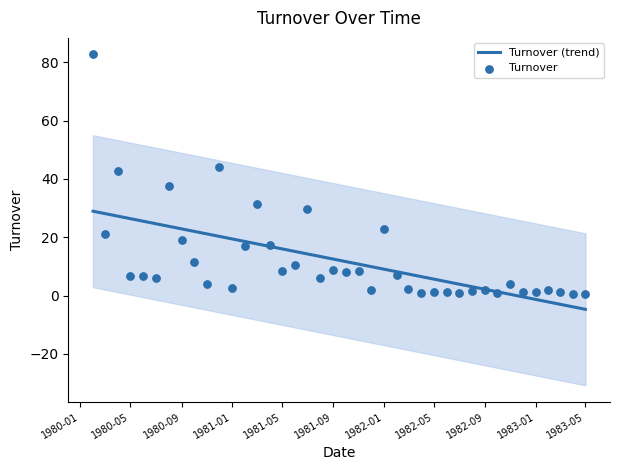

Which series has the widest spread of Y values?

Turnover